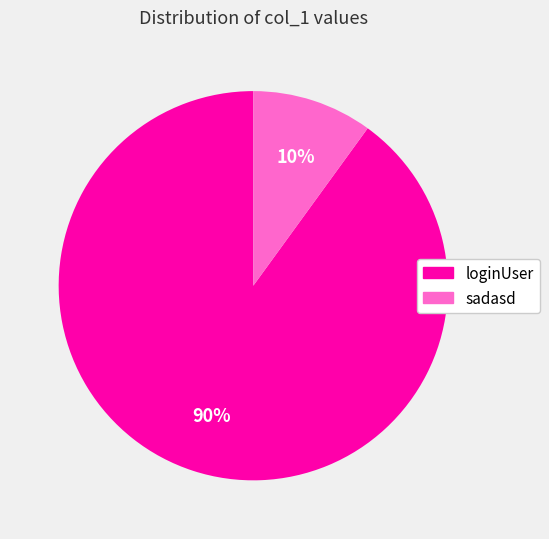

Which category has the biggest portion of the pie?

loginUser